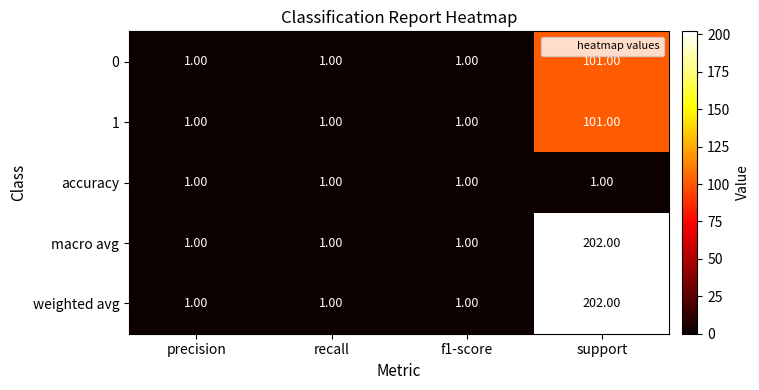

What is the sum of all macro avg values?

205